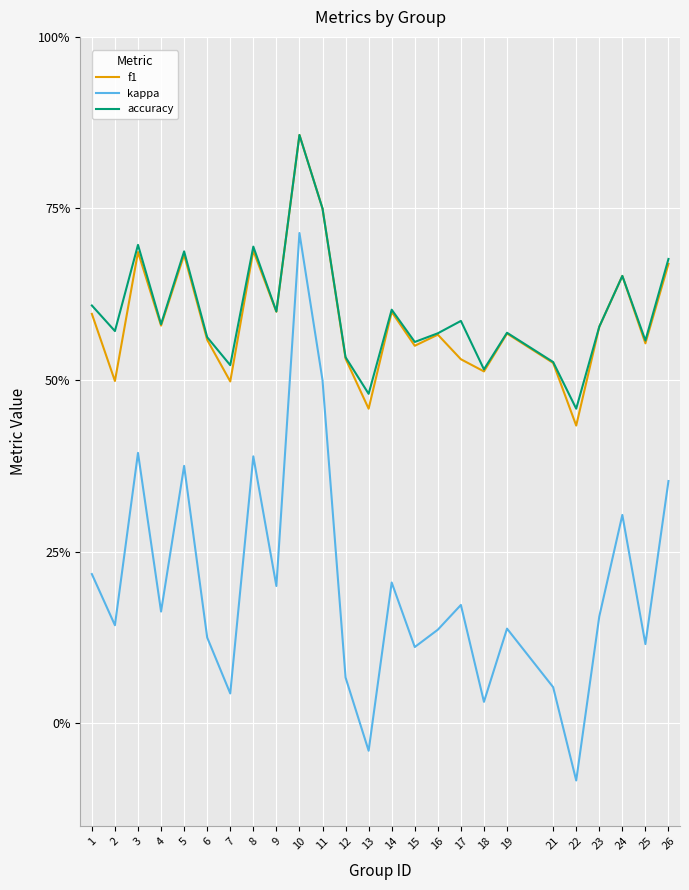

Between 5 and 26, which series saw the biggest shift?

kappa